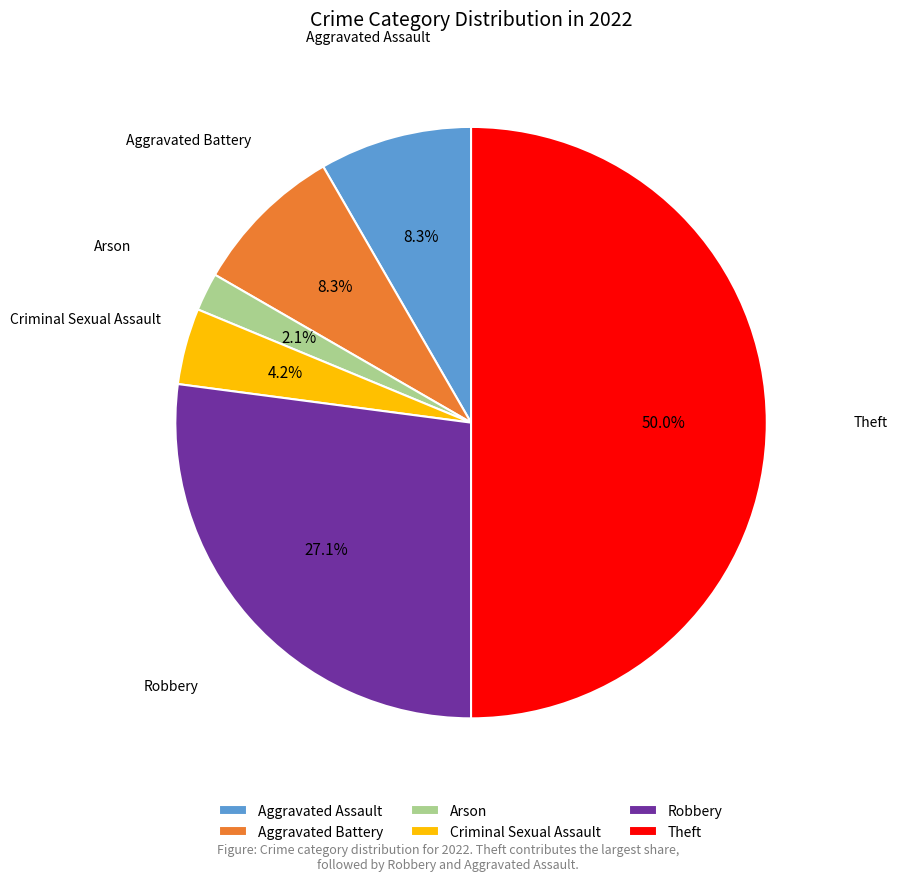

What is the smallest slice in the pie chart?

Arson